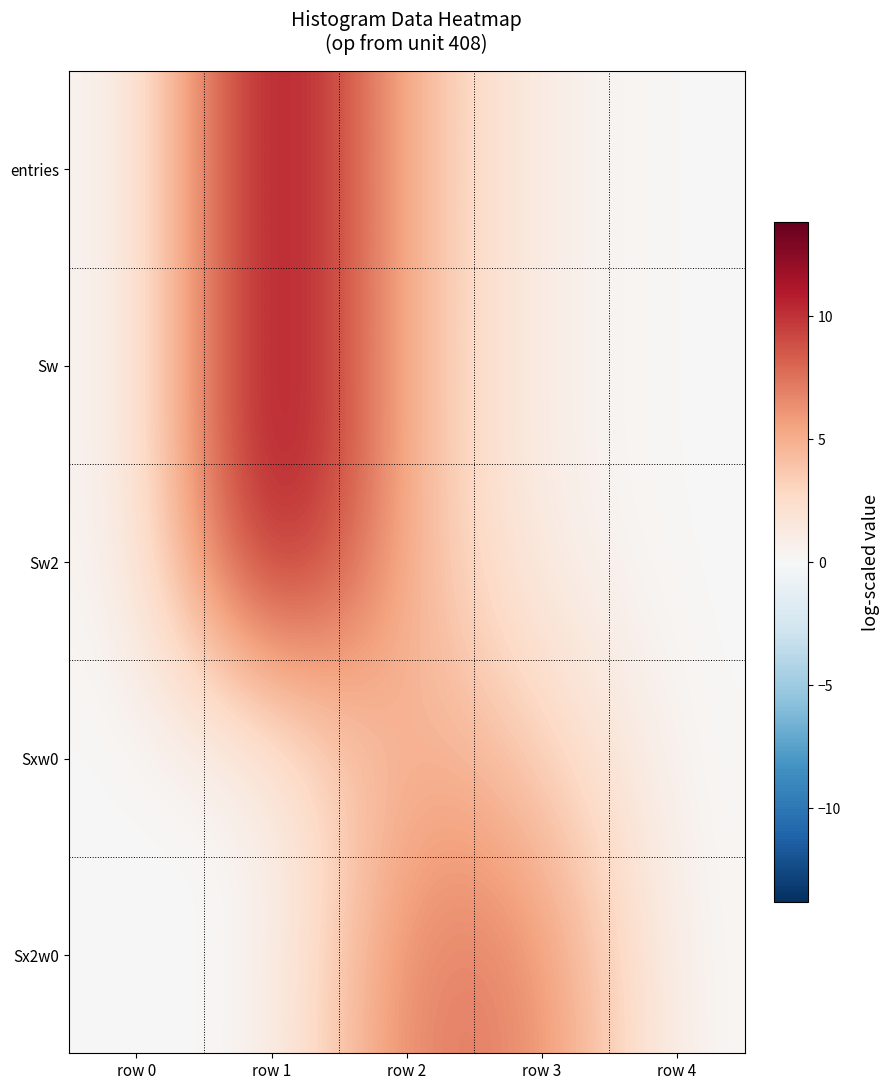

At how many categories does at least one series exceed 9?

1